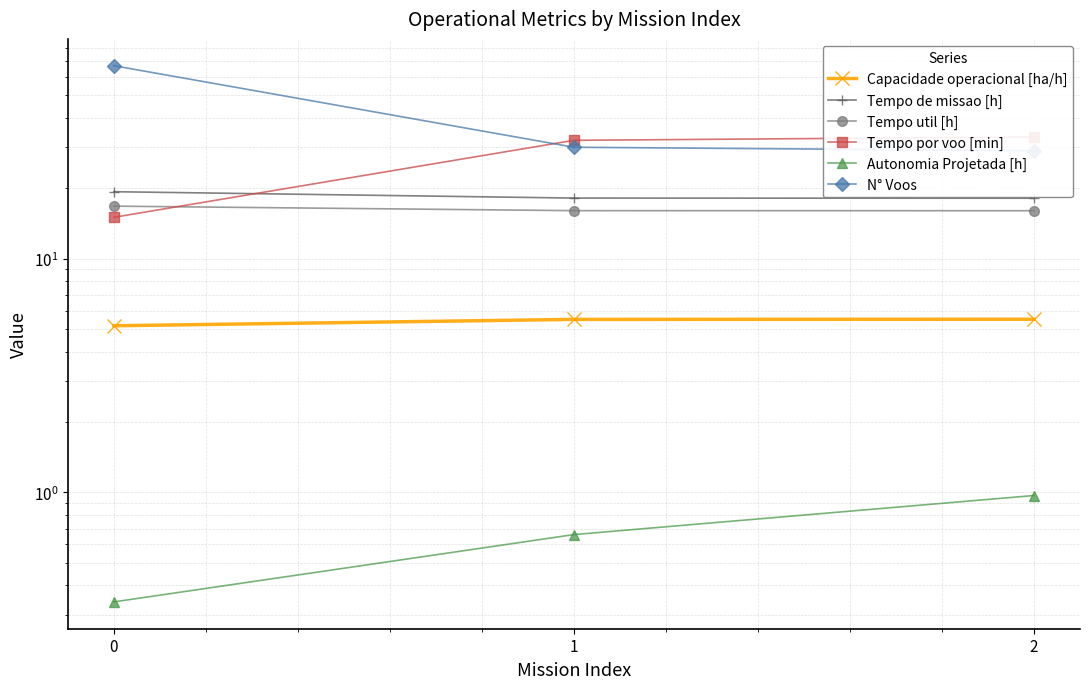

Which series has the largest total across all categories?

N° Voos